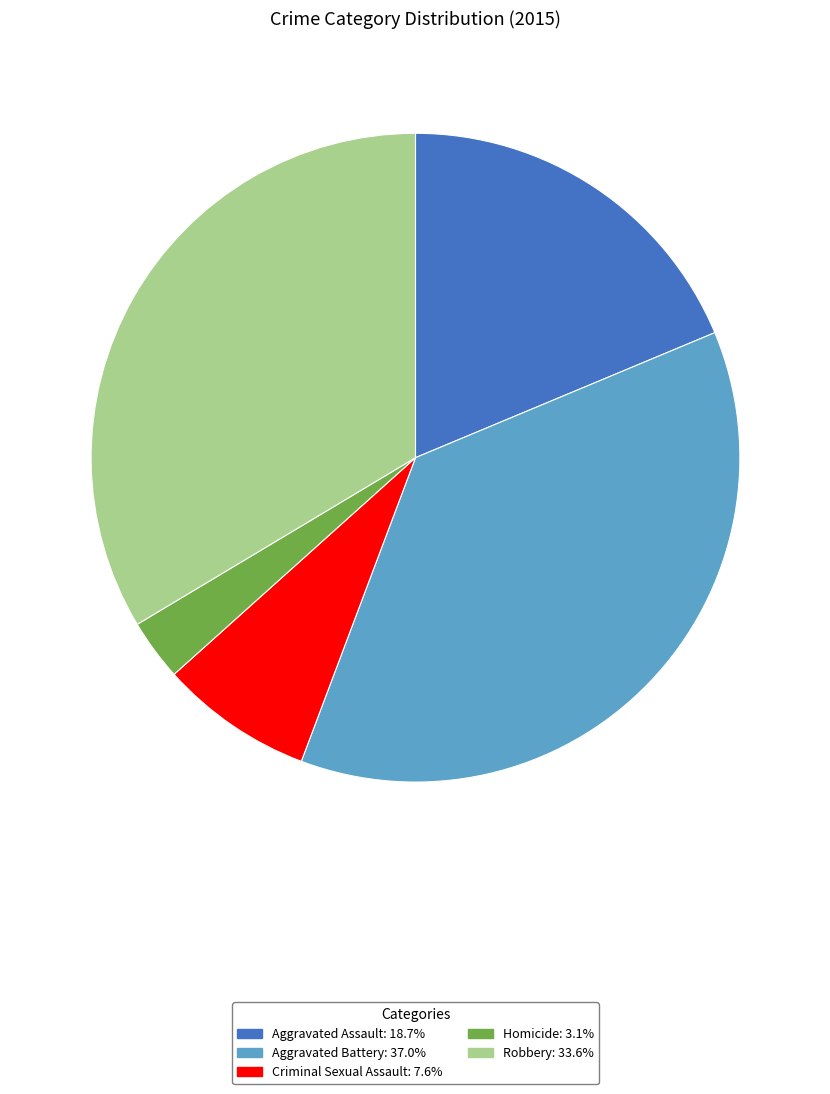

Combined, do Homicide and Robbery account for over 50%?

No